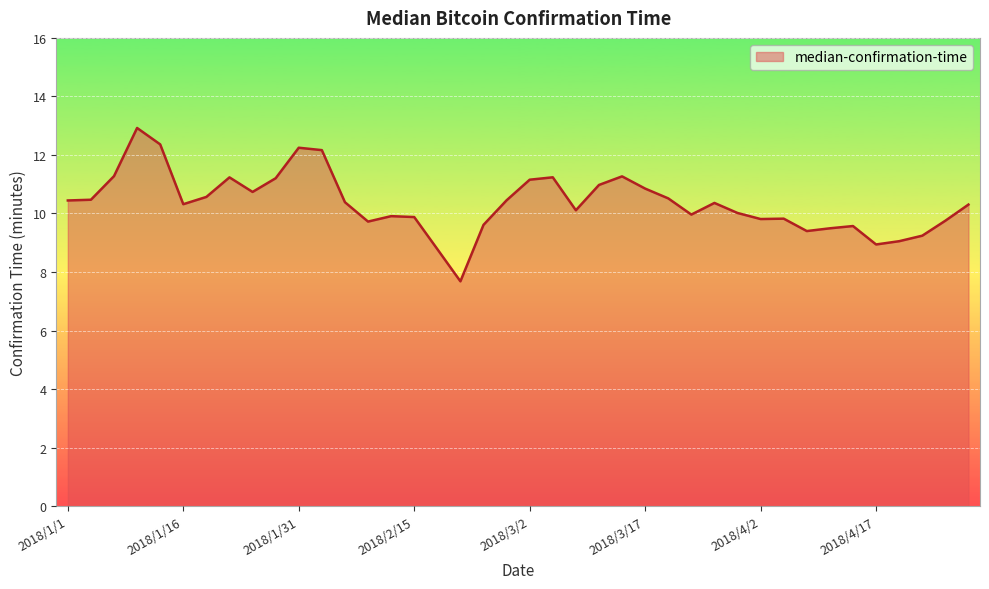

What is the smallest value displayed?

7.7